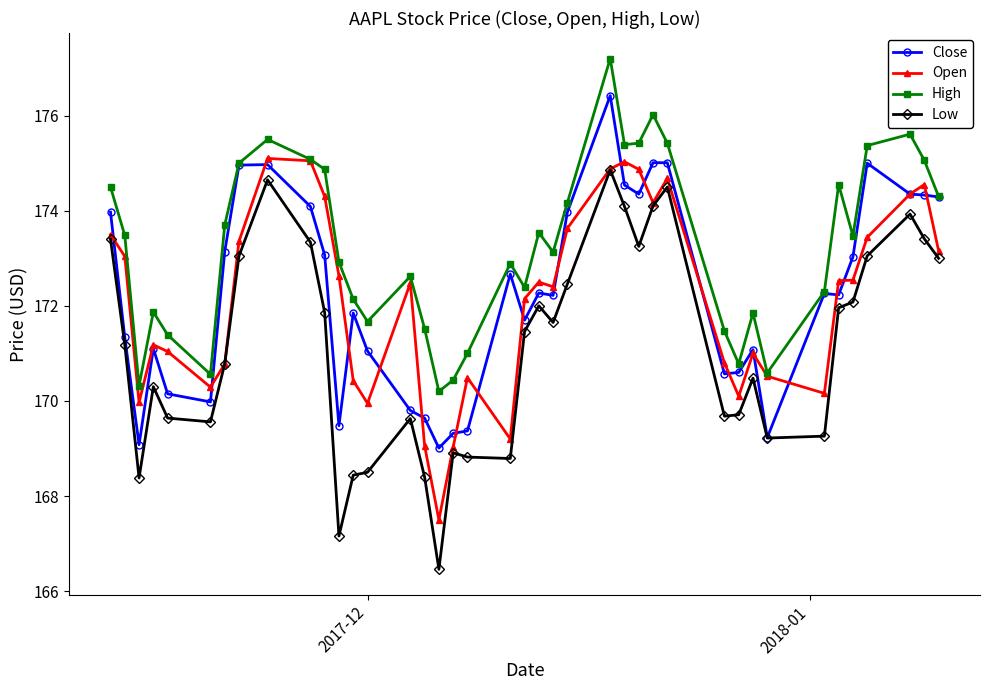

Which series has the widest spread of values?

Low